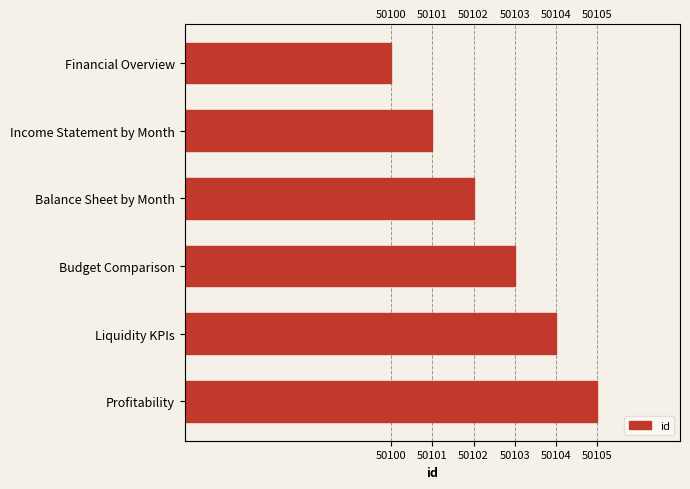

How many categories are shown in the chart?

6